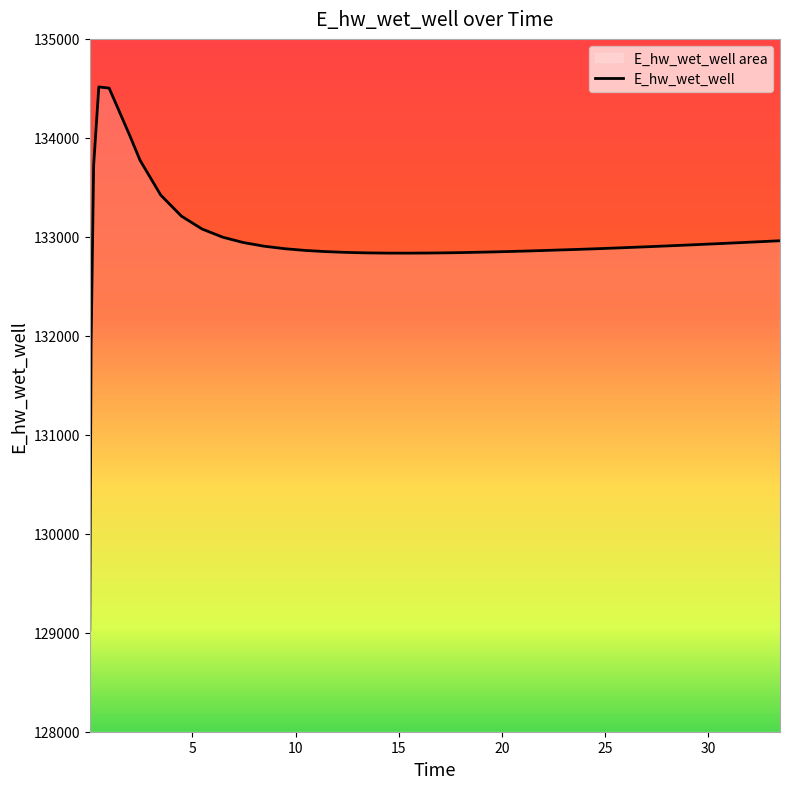

What is the maximum value shown in the chart?

134514.5